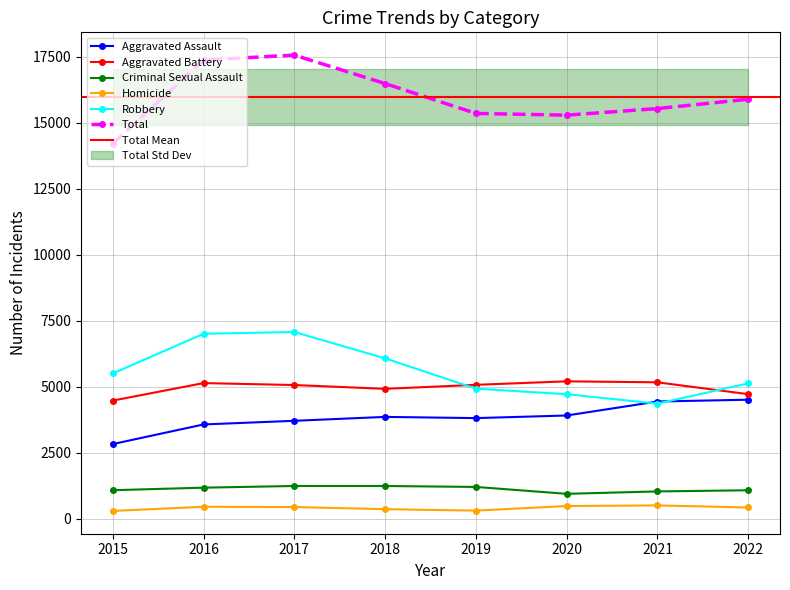

True or false: Aggravated Battery and Total cross at least once.

False